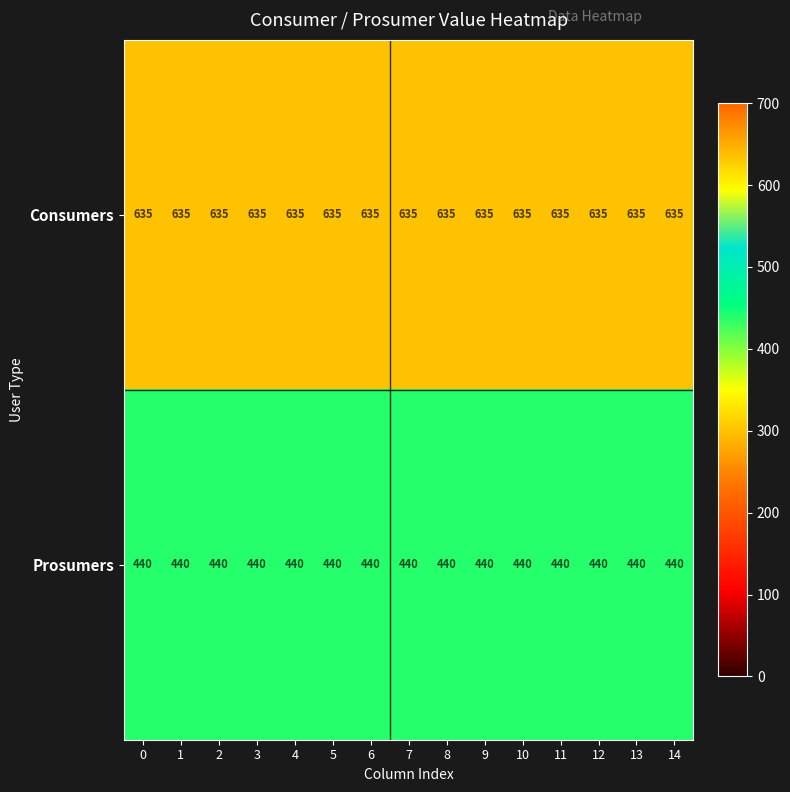

Rank the series by their average value, from highest to lowest.

Consumers, Prosumers